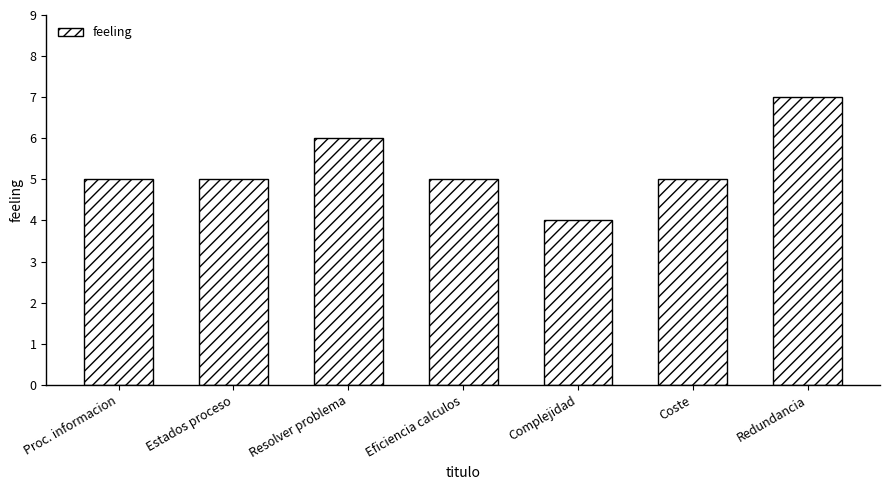

The chart shows a value of 5 at Estados proceso. True or false?

True